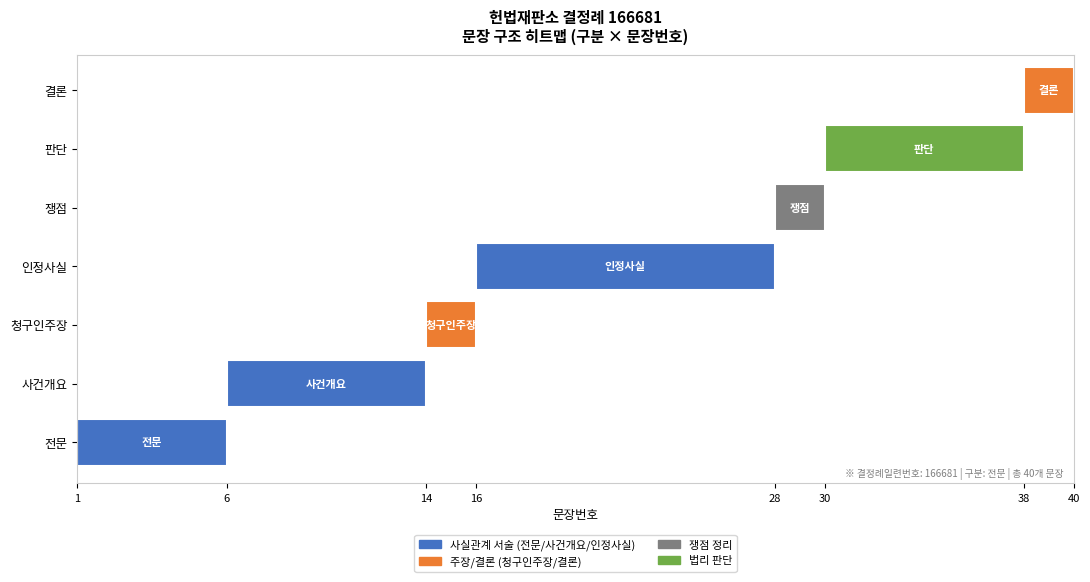

What is the sum of all values?

210